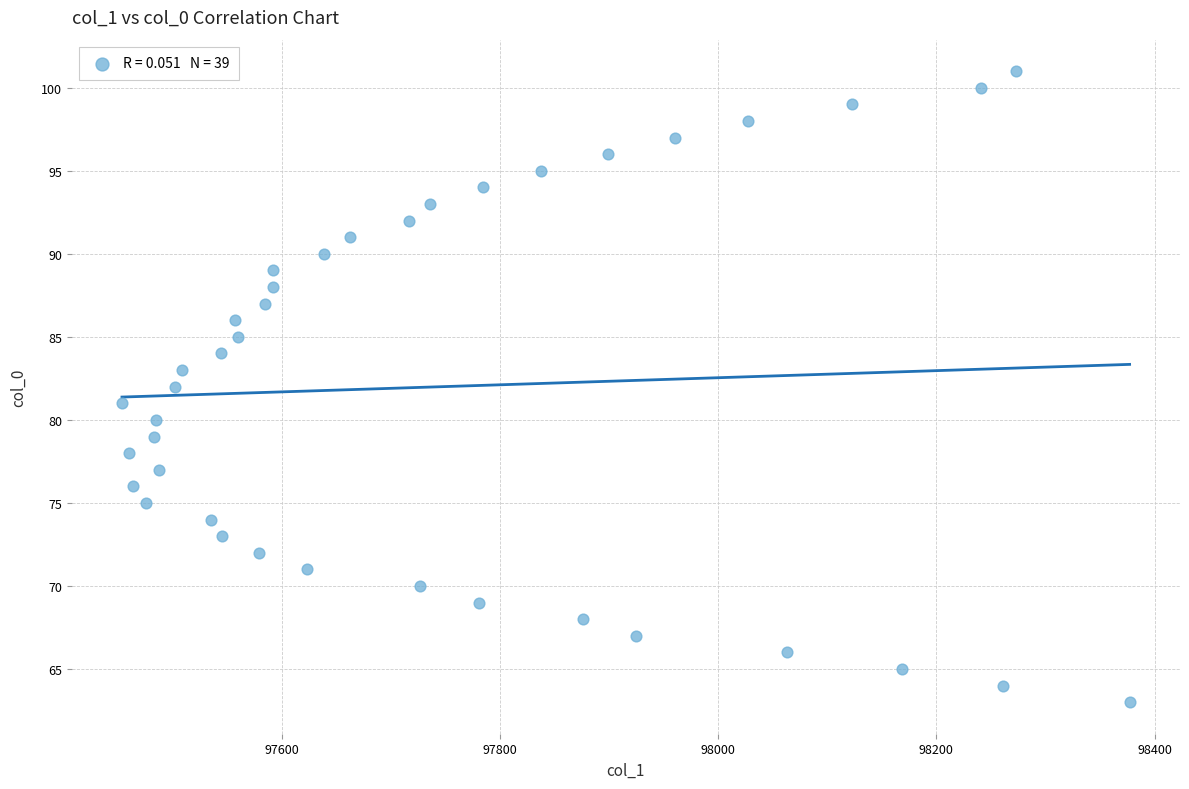

What is the range of Y values (max minus min)?

38